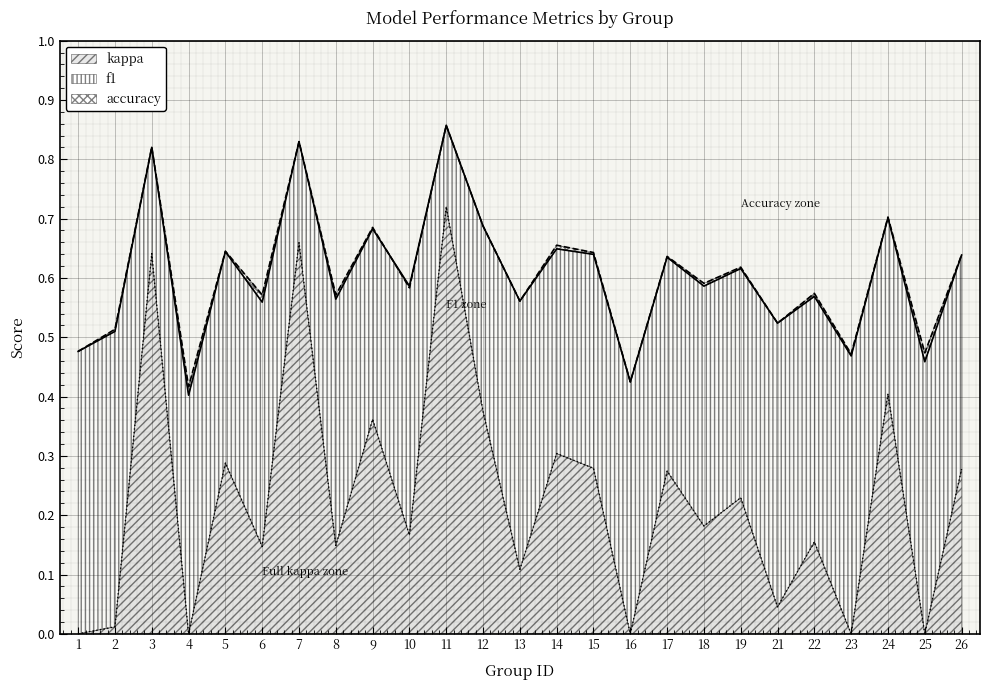

What is the sum of the accuracy values at 10 and 14?

1.2